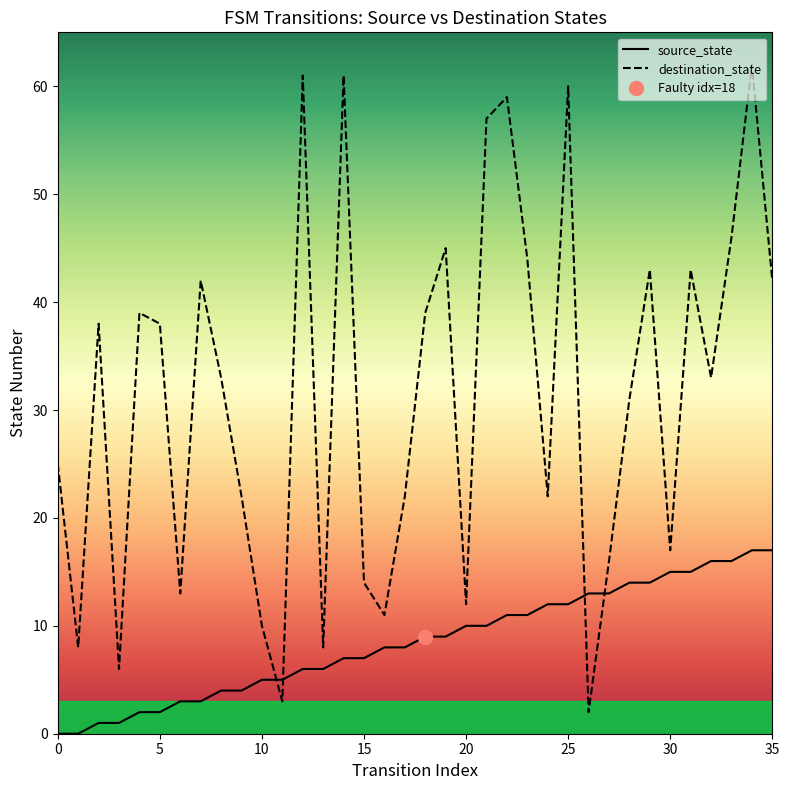

The source_state series shows 2 at 15. True or false?

False